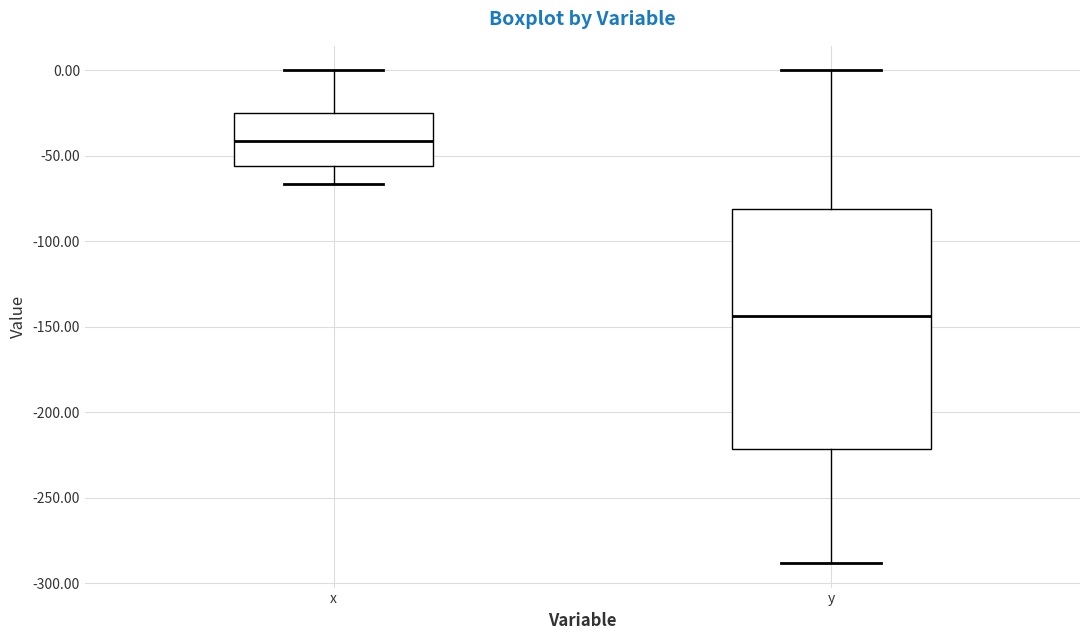

Reading left to right, transcribe this box plot: for each box, give where its median line is, the range the box spans, and where its two whiskers end, as read against the y-axis. The values are not printed on the chart, so give them approximately, as read against the axis.

x: median -40, box -55 to -25, whiskers -65 to 0
y: median -145, box -220 to -80, whiskers -290 to 0